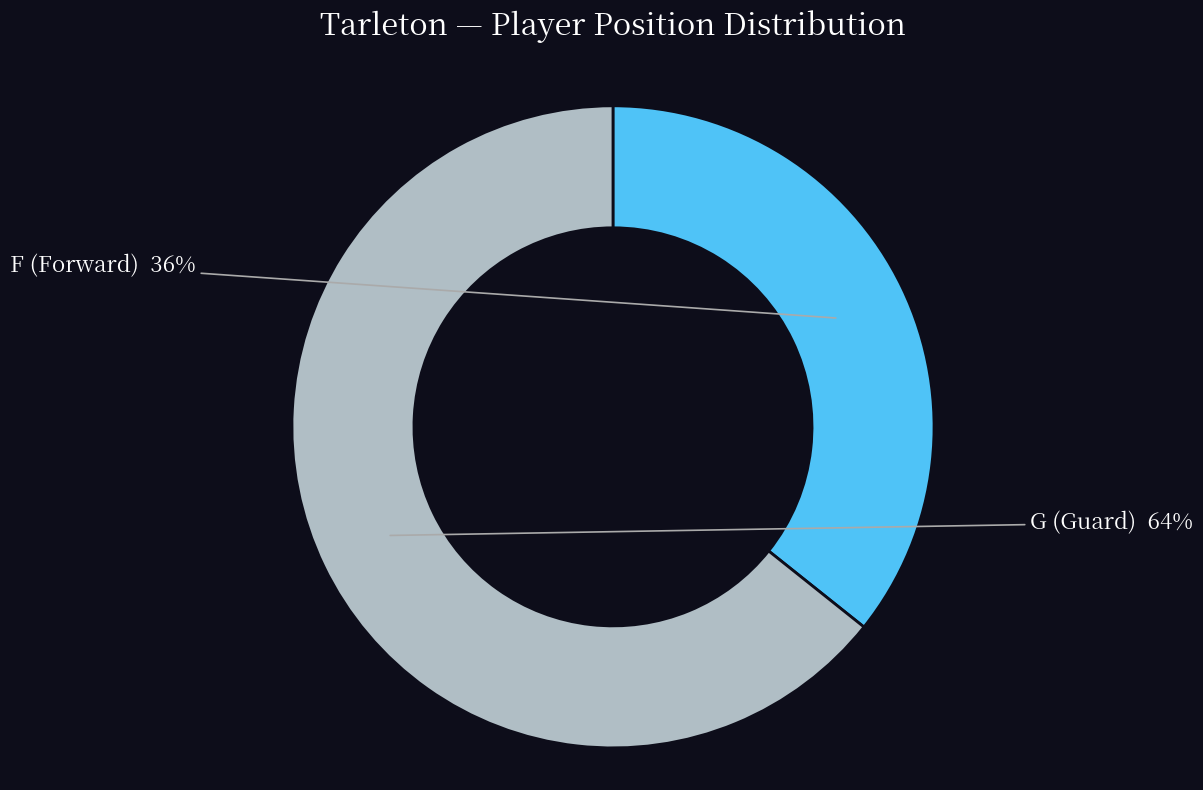

Is F the majority of the pie?

No